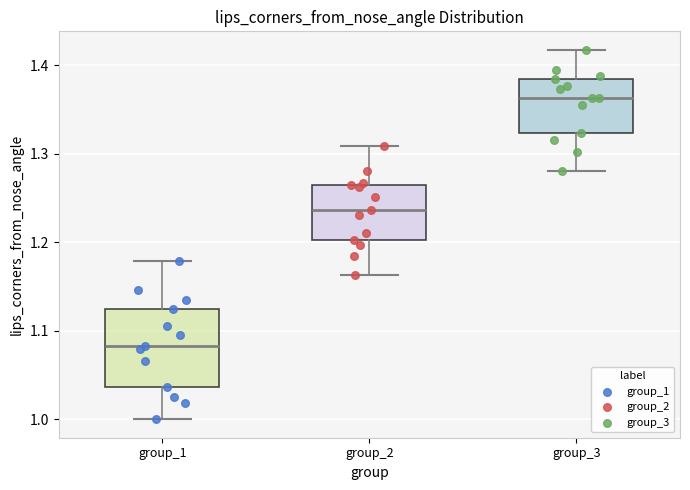

Which box has the lowest median line?

group_1